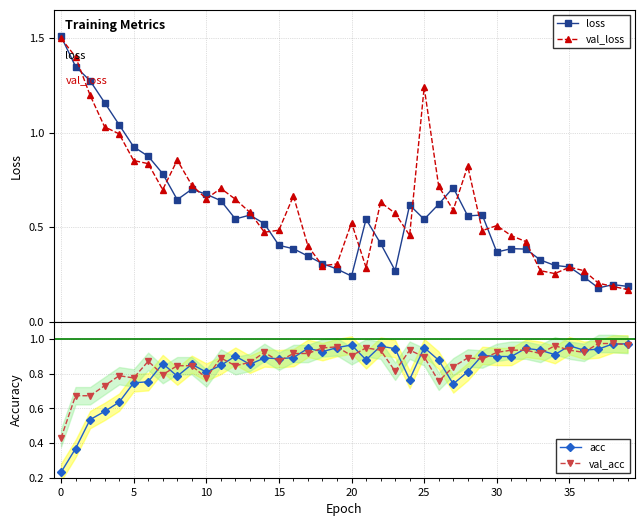

At which label does val_acc reach its minimum?

0